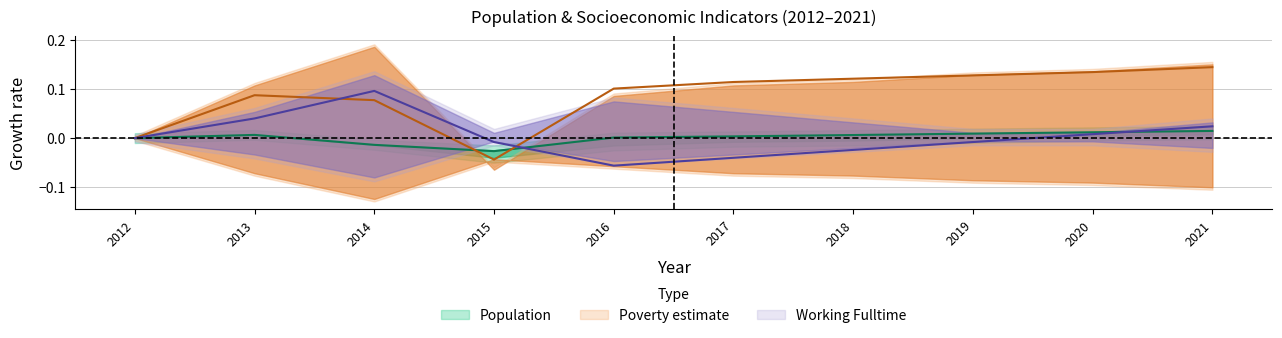

True or false: Working_Fulltime has a value of -0.0 at 2018.

False